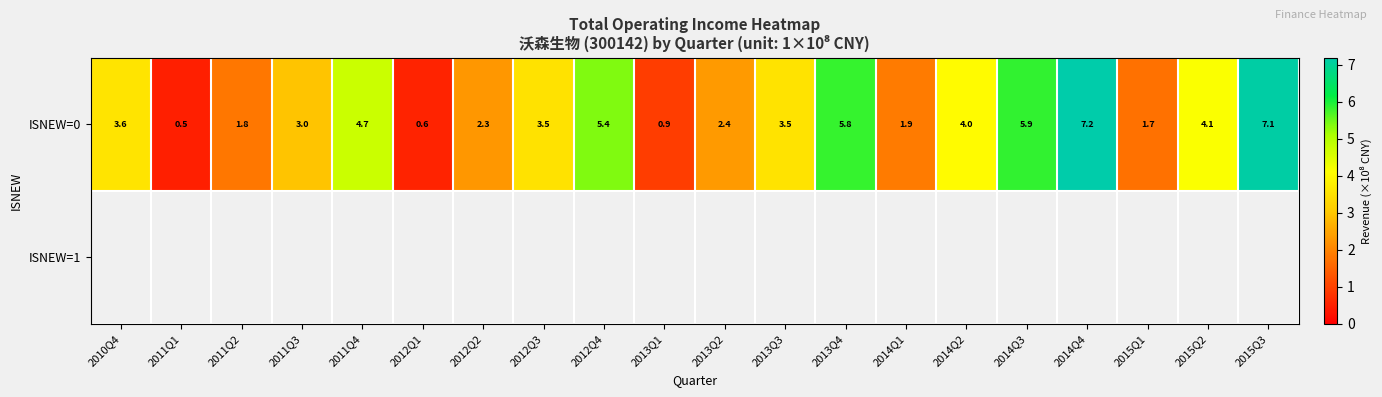

At which label does ISNEW=0 reach its minimum?

2011Q1